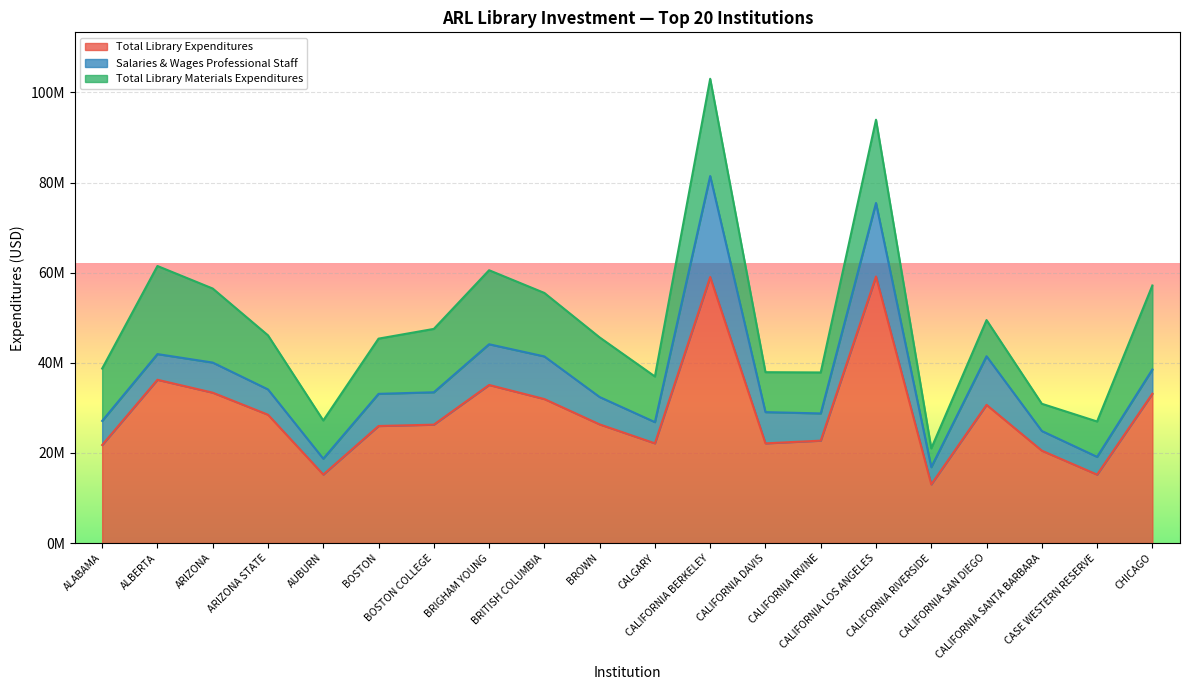

Reading left to right, extract all data points from this chart.

Total Library Expenditures: 21761848	36237394	33373995	28483784	15203203	25978438	26277312	35085870	31960232	26335298	22129142	59041585	22127010	22727972	59149679	13016768	30672107	20508706	15190286	33139525
Salaries & Wages Professional Staff: 5349083	5699986	6681430	5615800	3517762	7136266	7186438	9036687	9458181	6071858	4710557	22406146	6934032	6041331	16318443	3828004	10787202	4360242	3943146	5376708
Total Library Materials Expenditures: 11620002	19548959	16429369	11998678	8483911	12252547	14060482	16425697	14089588	13230606	10127006	21588999	8860434	9093617	18479203	4166138	8024258	6044229	7845073	18642986